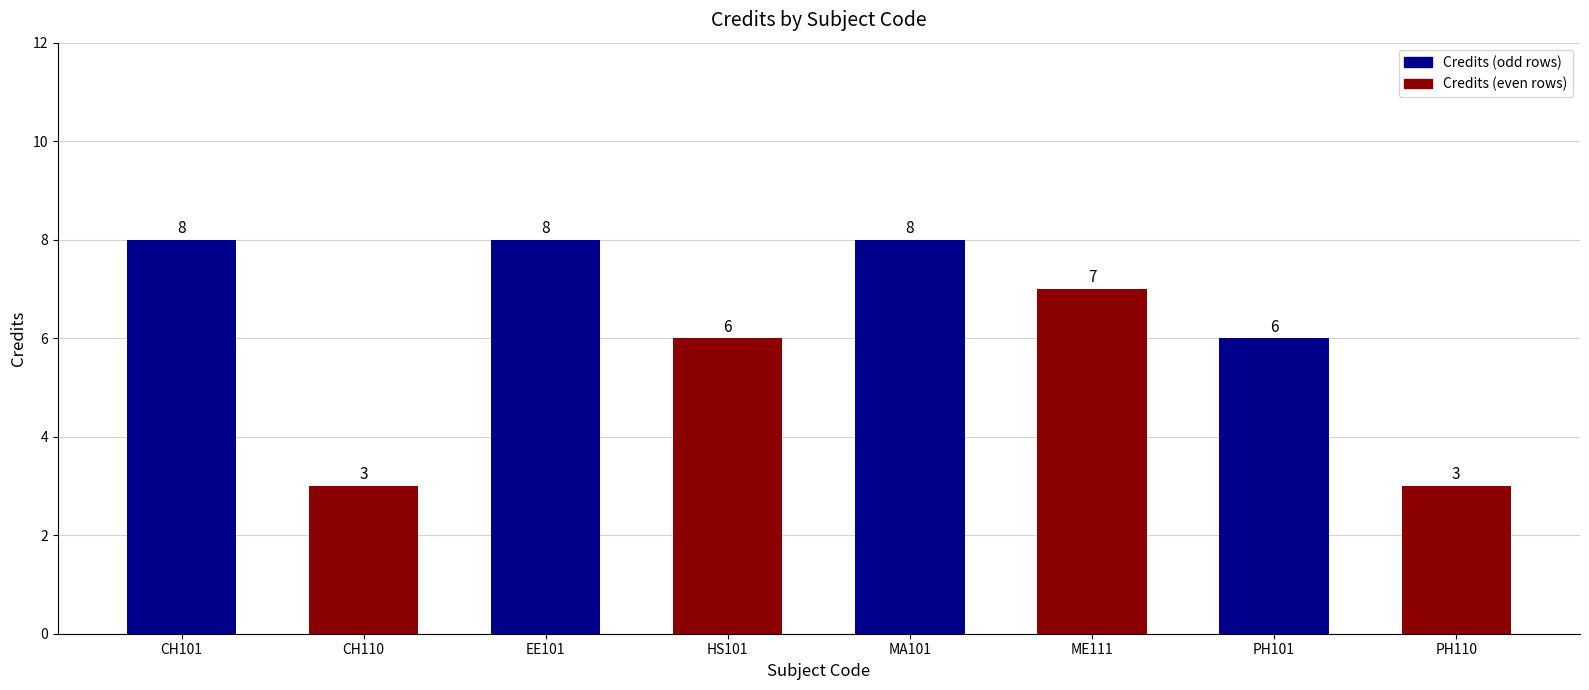

How many bars are there in total?

8